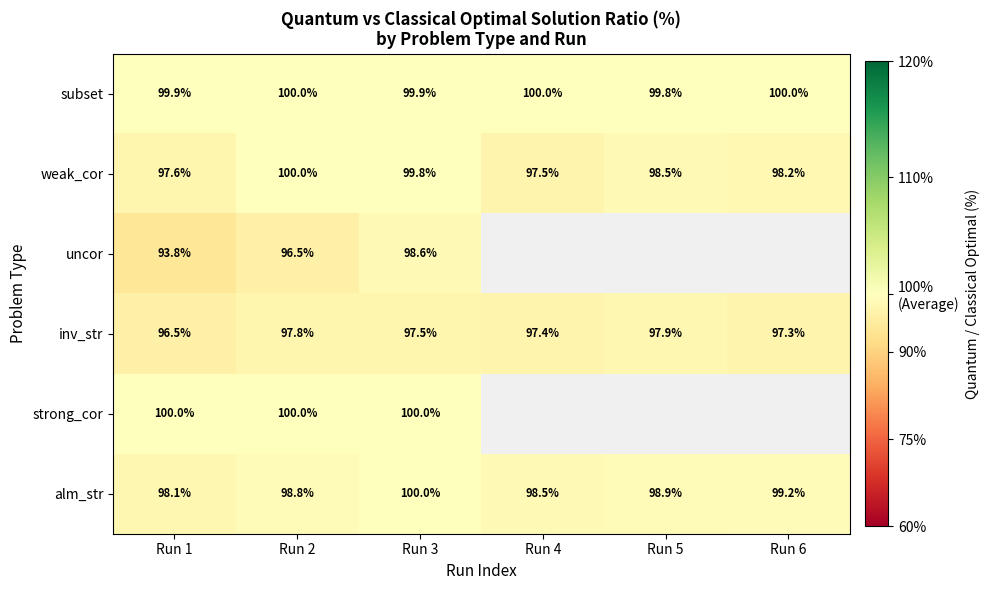

Which label corresponds to the smallest value in the chart?

Run 1